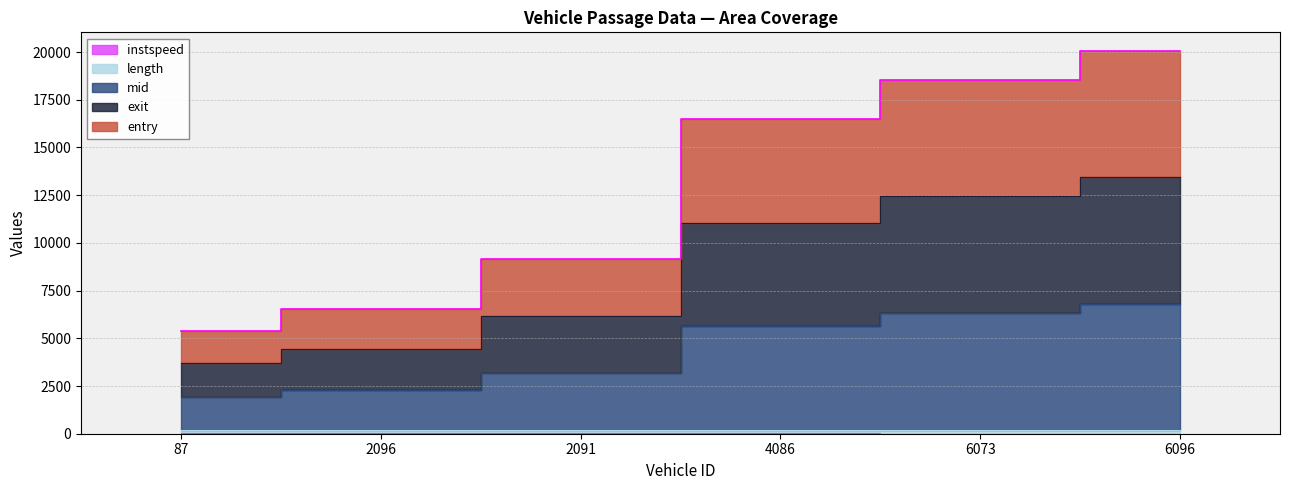

The value of mid at 87 is 5400.4. True or false?

True